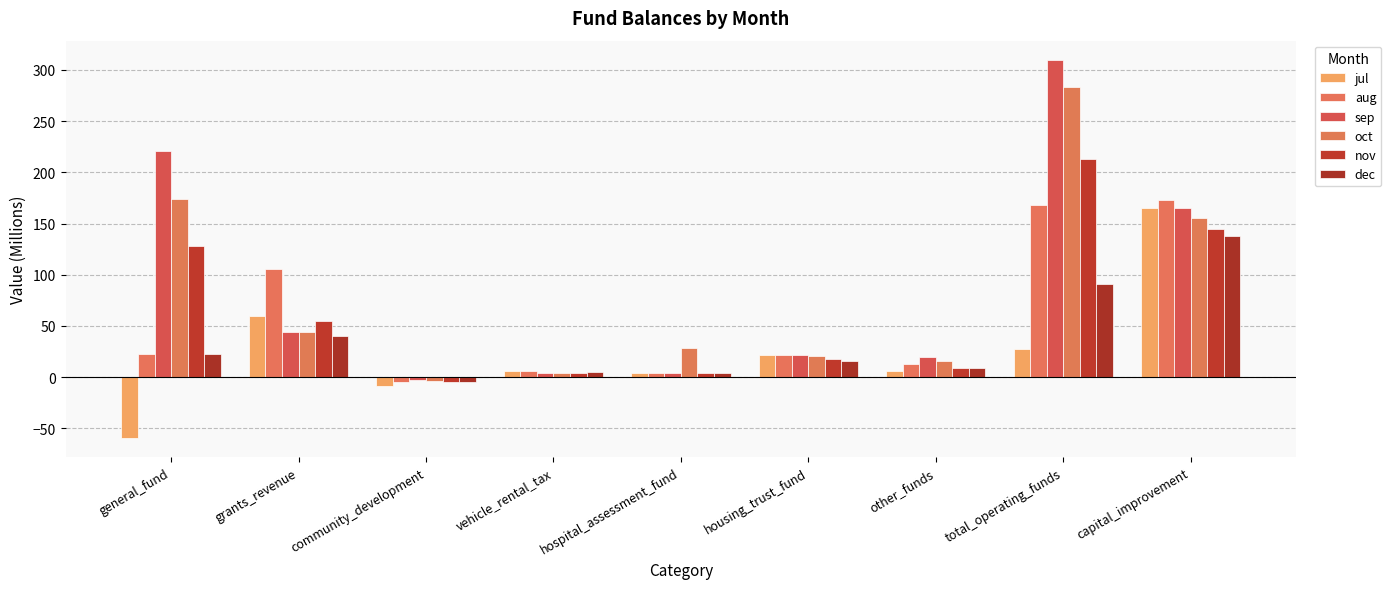

How many bars are there in total?

54